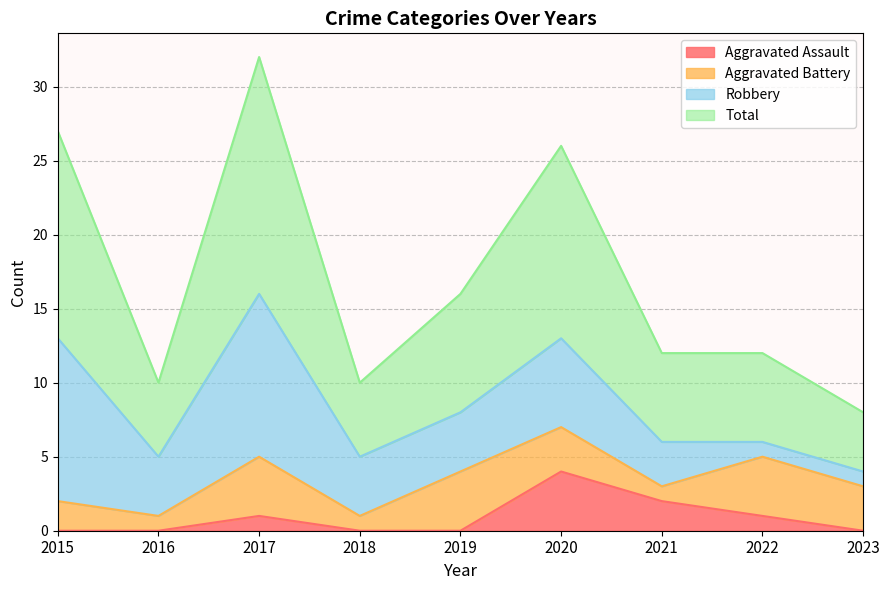

What is the difference between the maximum and minimum values in the Aggravated Assault series?

4